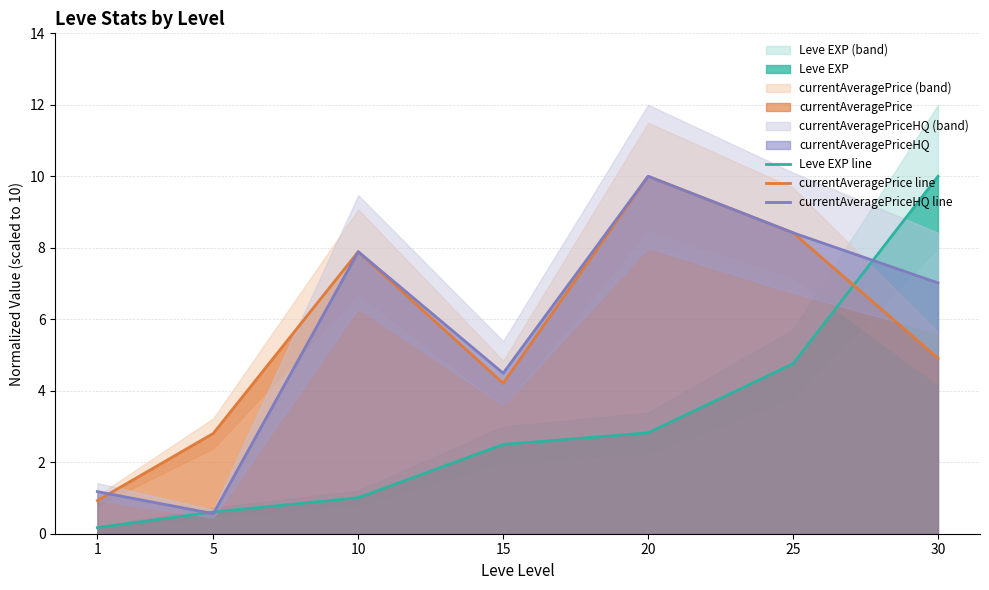

How many intersections are there between currentAveragePrice line and currentAveragePriceHQ line?

1